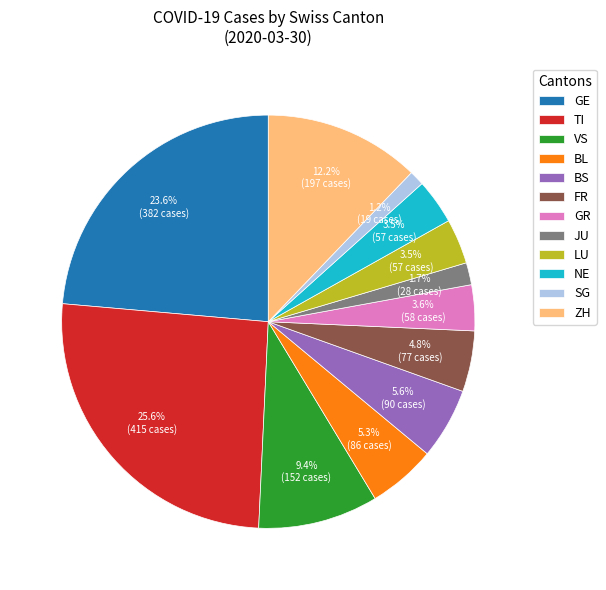

Is the sum of LU and BS greater than half?

No